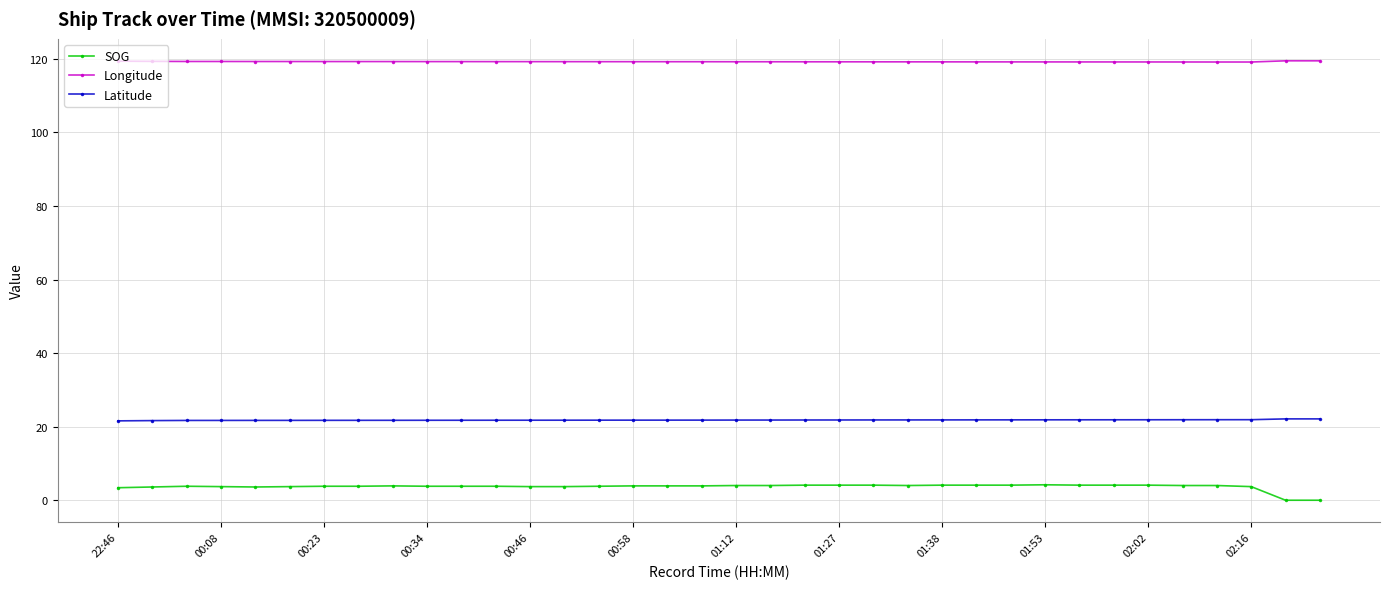

List the series in order of their overall mean, lowest first.

SOG, Latitude, Longitude